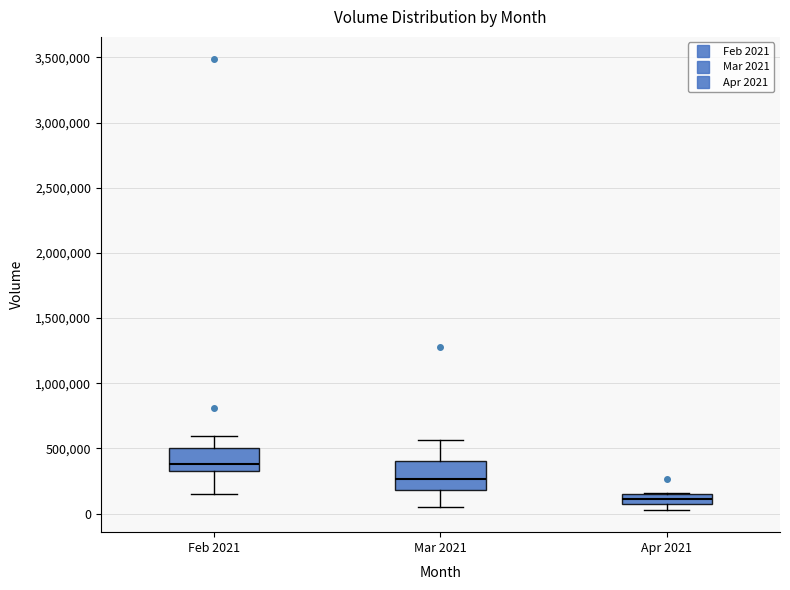

Where does the lower whisker of the box for Mar 2021 end on the y-axis? The values are not printed on the chart, so give them approximately, as read against the axis.

50000